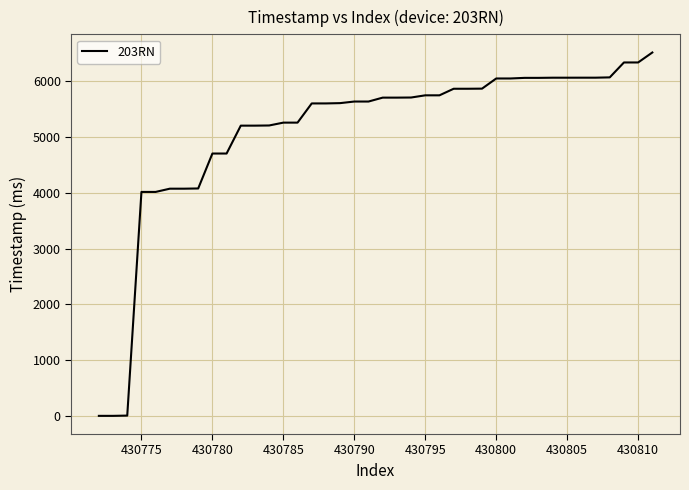

What is the greatest value displayed?

6514.3